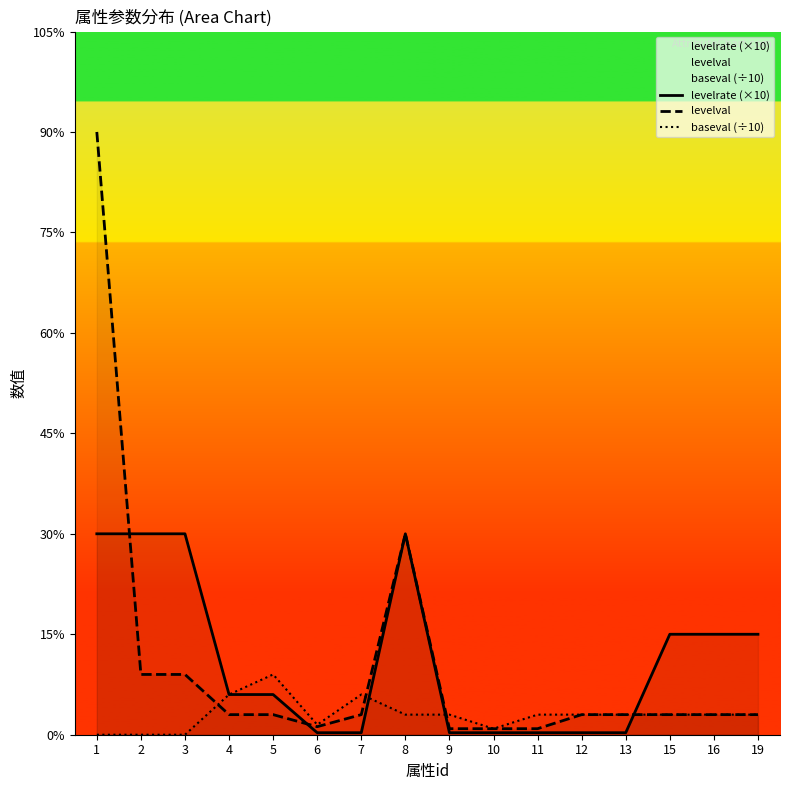

How many values in the levelrate (×10) series are below 2?

7